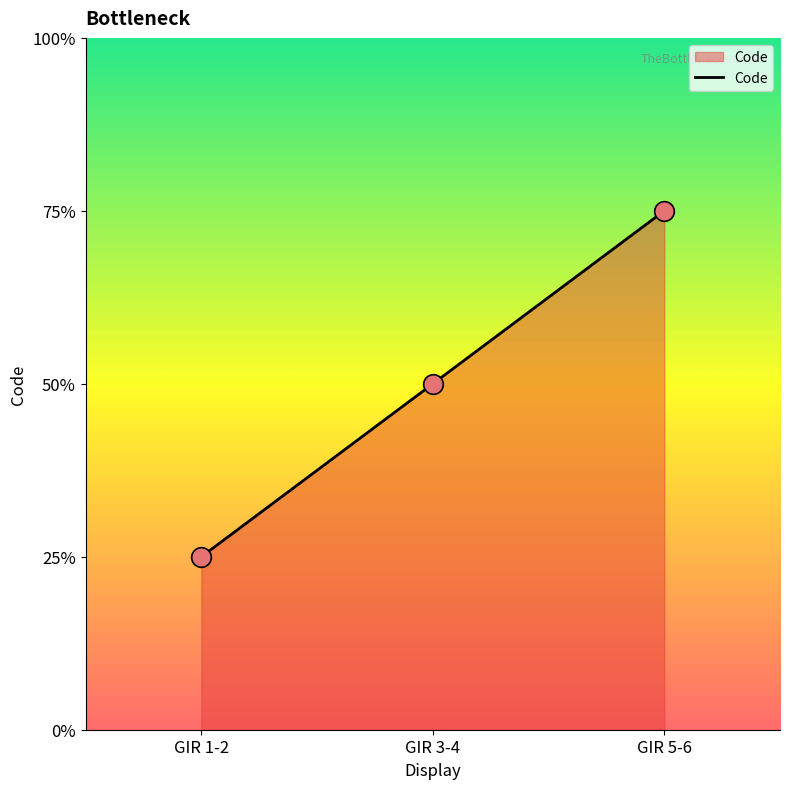

Which has a higher value, GIR 5-6 or GIR 3-4?

GIR 5-6